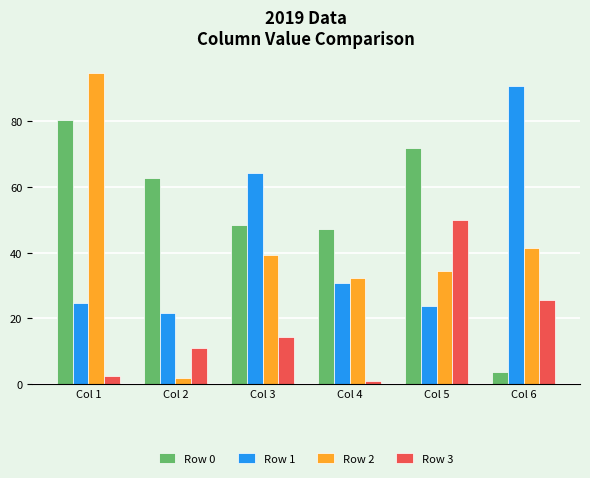

What is the difference between the second highest and second lowest values in the Row 2 series?

9.1